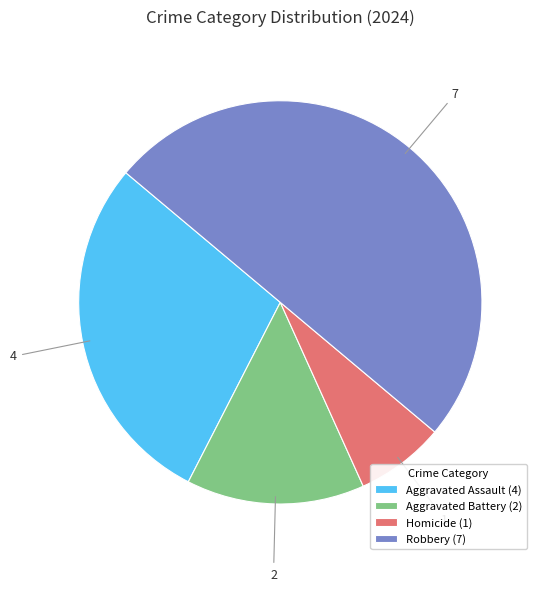

Rank the categories by value from lowest to highest.

Homicide, Aggravated Battery, Aggravated Assault, Robbery